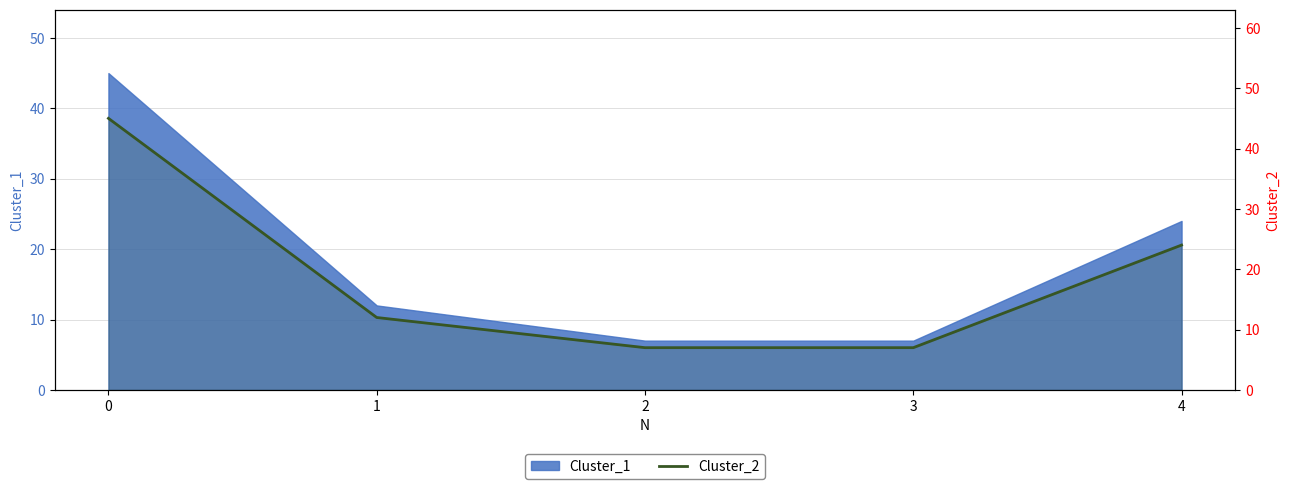

What is the greatest value displayed?

45